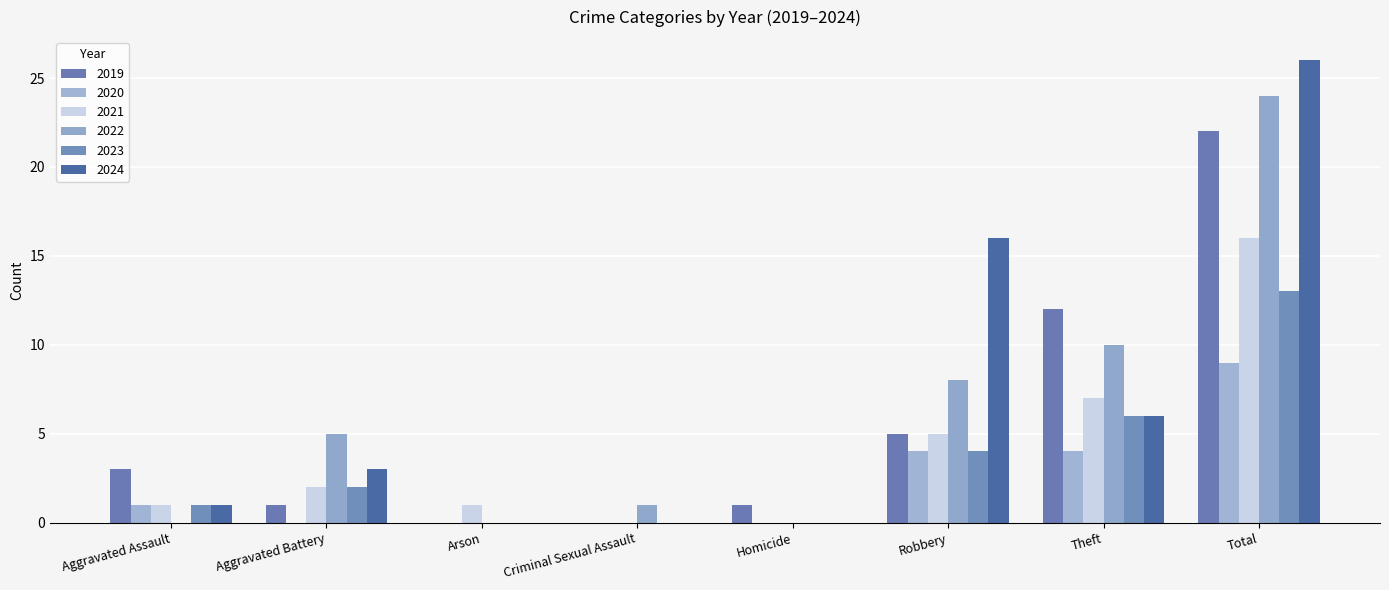

What is the difference between the 2022 values at Arson and Aggravated Battery?

5